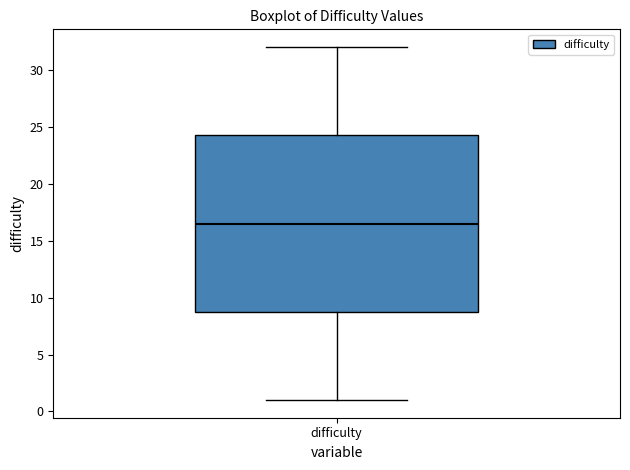

Transcribe this box plot: give where the median line is, the range the box spans, and where the two whiskers end, as read against the y-axis. The values are not printed on the chart, so give them approximately, as read against the axis.

median 16.5, box 9.0 to 24.5, whiskers 1.0 to 32.0